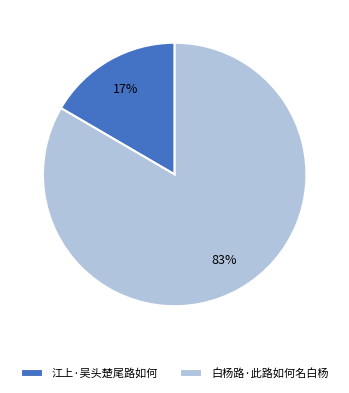

Rank the categories by value from highest to lowest.

白杨路·此路如何名白杨, 江上·吴头楚尾路如何